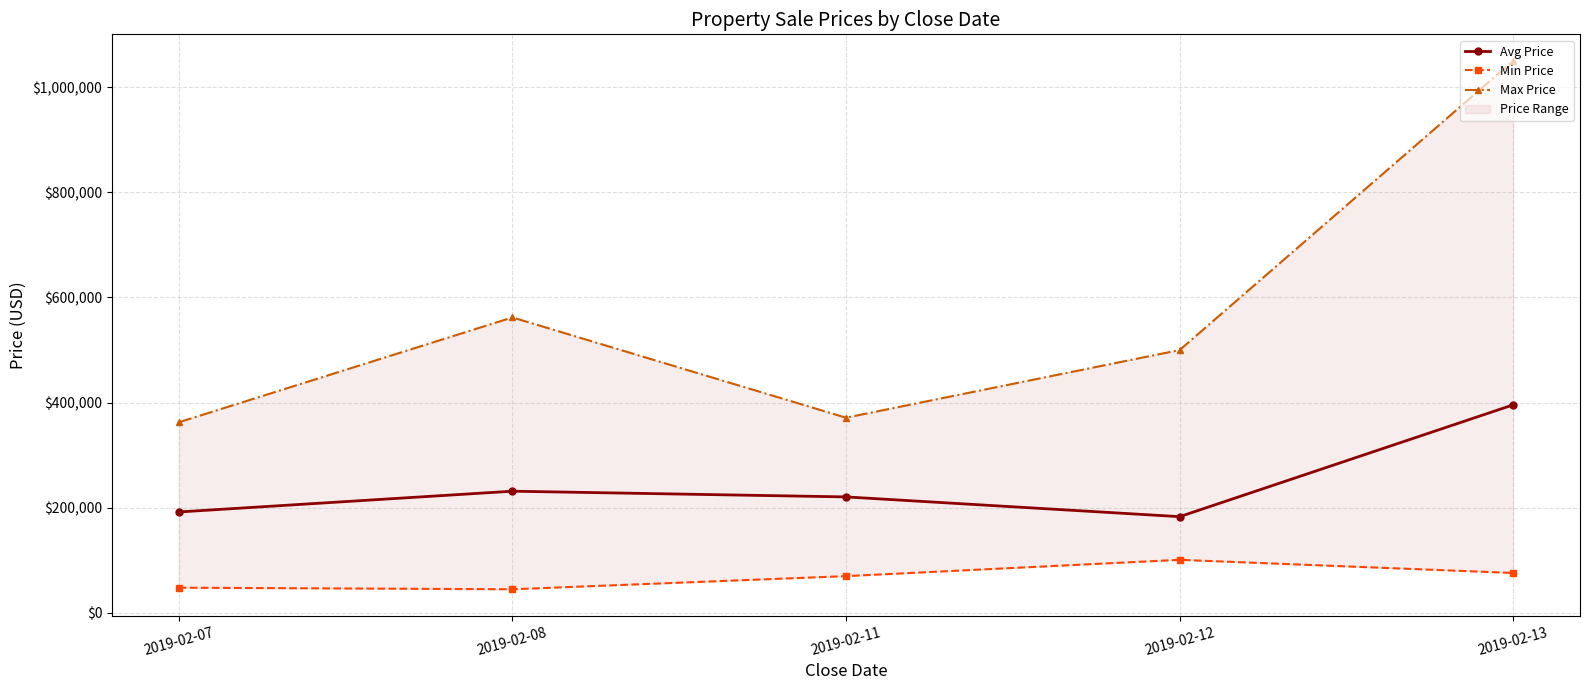

Reading left to right, list all the values displayed in this chart.

Avg Price: 2019-02-07=191981.5	2019-02-08=231484.4	2019-02-11=220625.0	2019-02-12=183062.5	2019-02-13=395750.0
Min Price: 2019-02-07=48000.0	2019-02-08=45000.0	2019-02-11=70000.0	2019-02-12=101000.0	2019-02-13=76000.0
Max Price: 2019-02-07=362500.0	2019-02-08=561900.0	2019-02-11=371250.0	2019-02-12=499900.0	2019-02-13=1050000.0